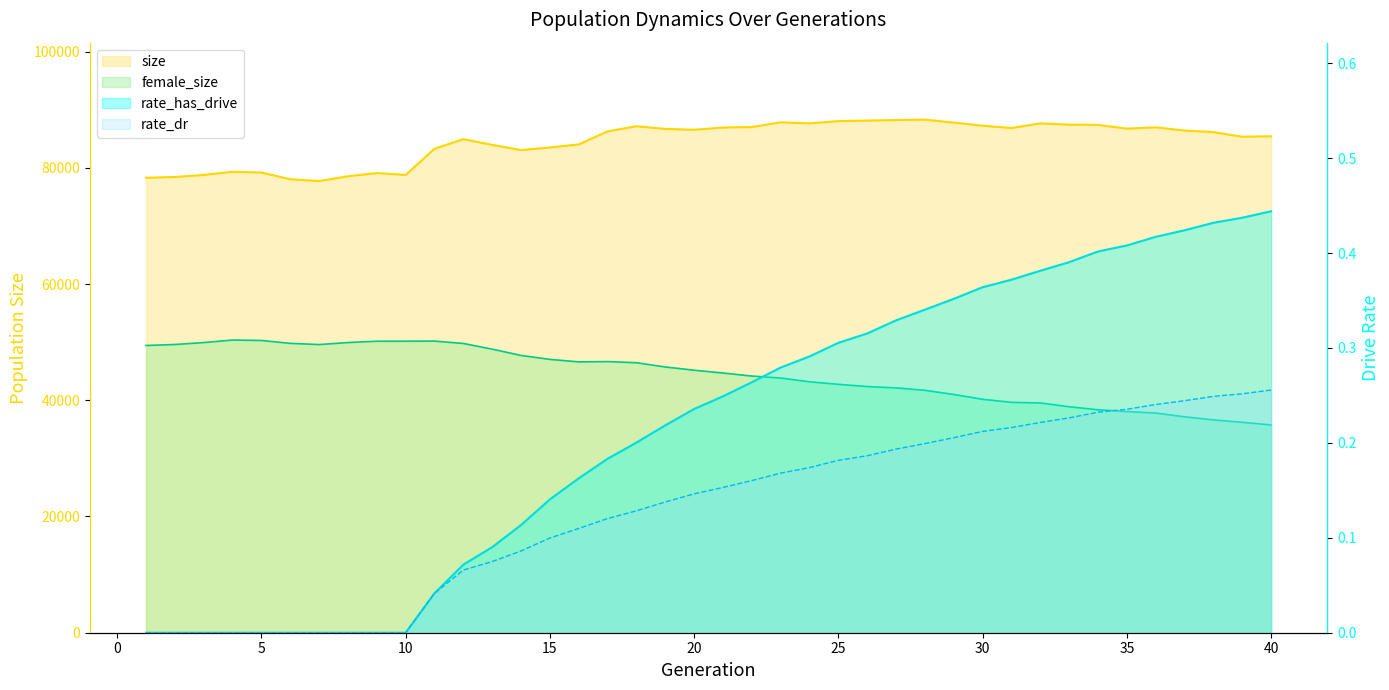

What is the difference between the size values at 16 and 2?

5603.0